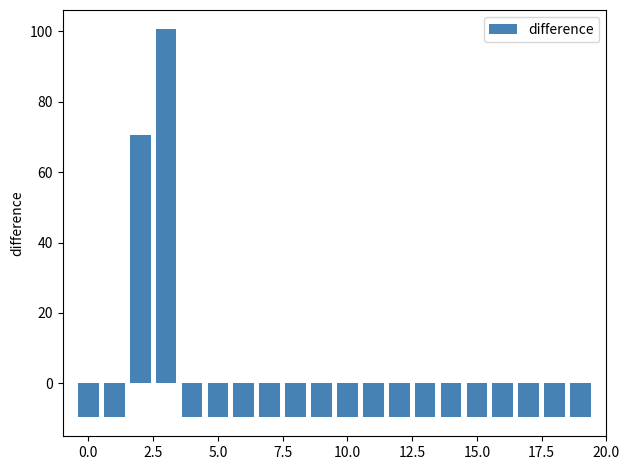

What is the difference between the maximum and minimum values?

110.0